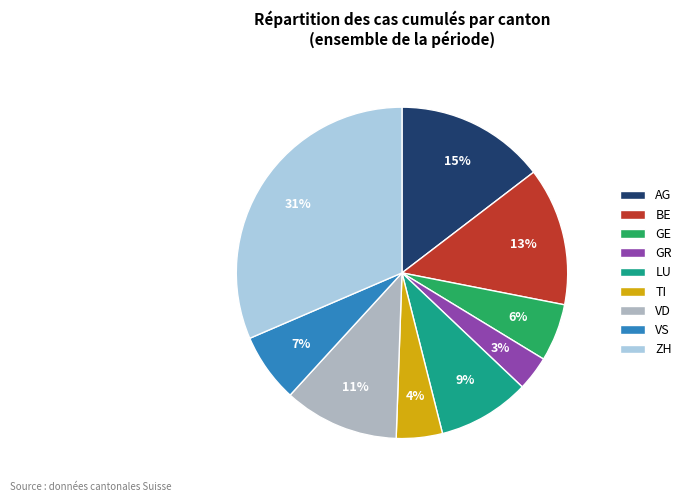

Count the number of slices in the pie.

9